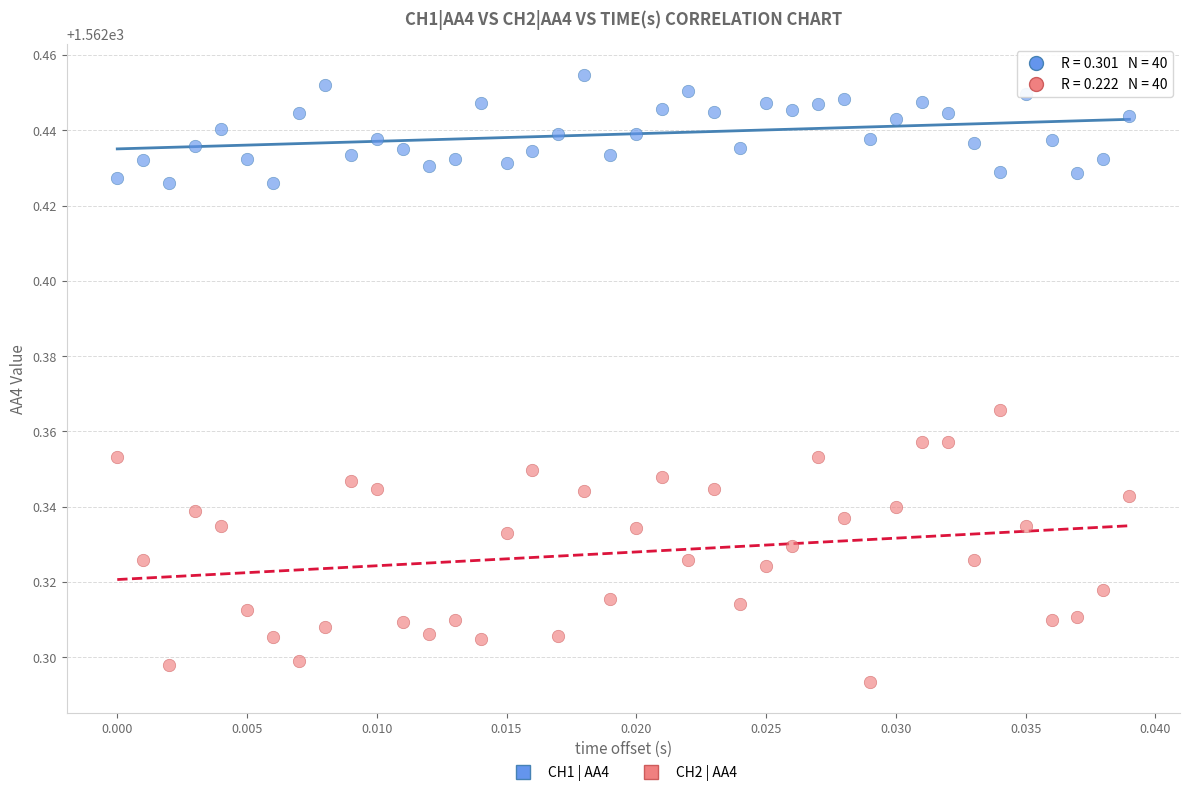

What are all the series names shown in the legend?

CH1 | AA4, CH2 | AA4